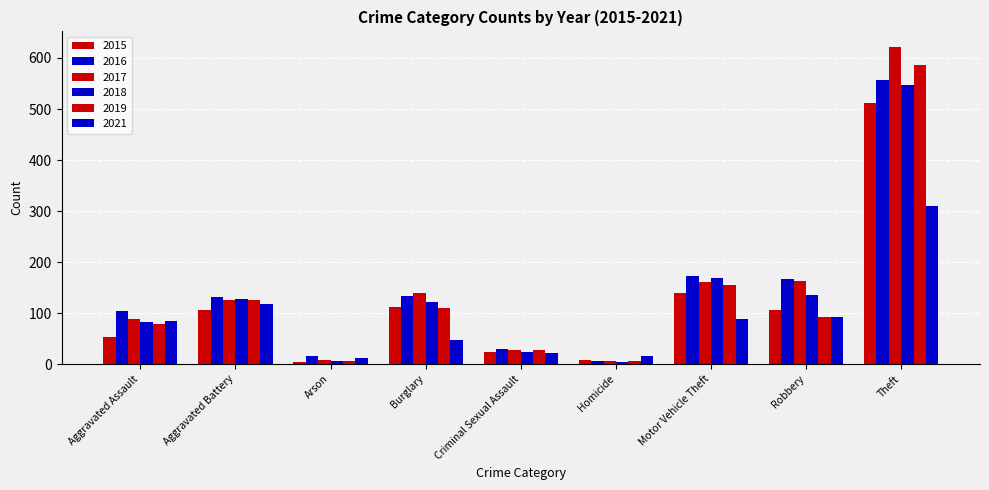

Are the bars grouped side by side (vs. stacked)?

Yes